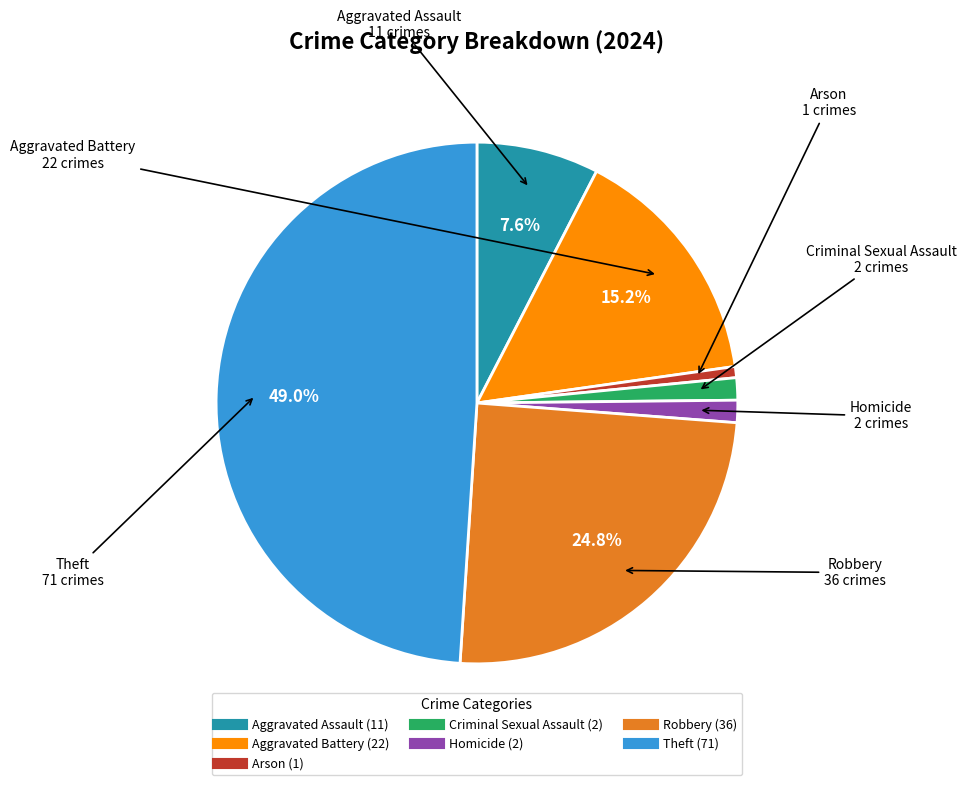

True or false: Theft accounts for 49% of the total.

True